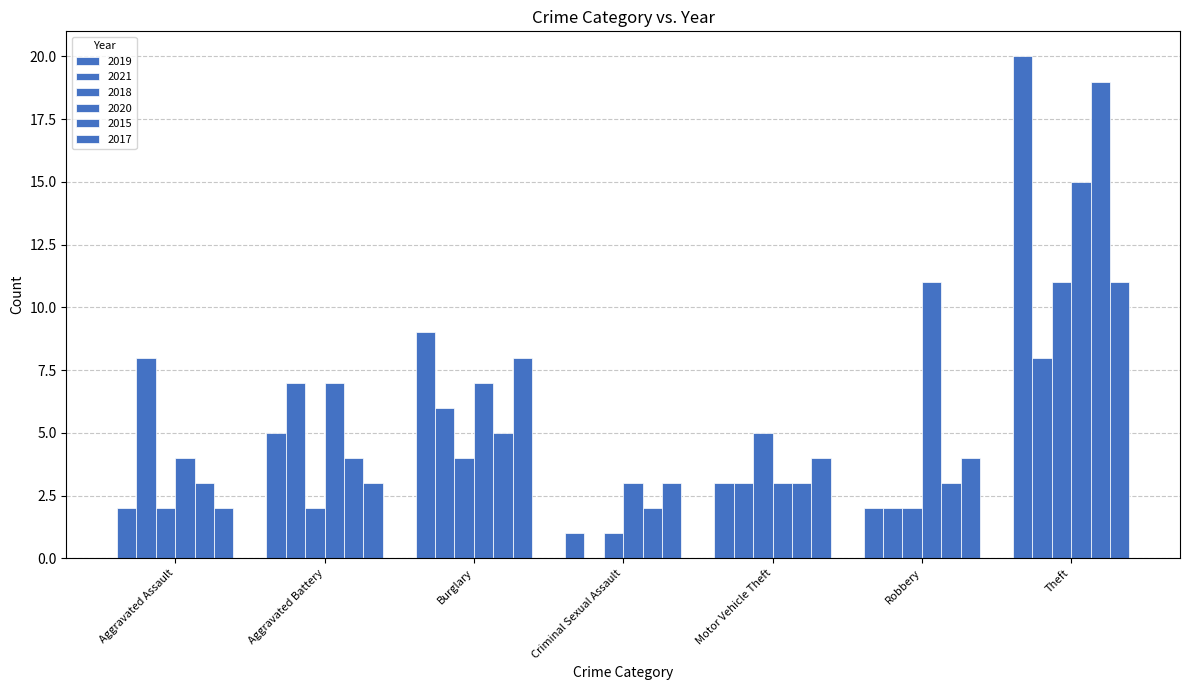

Are the bars grouped side by side (vs. stacked)?

Yes